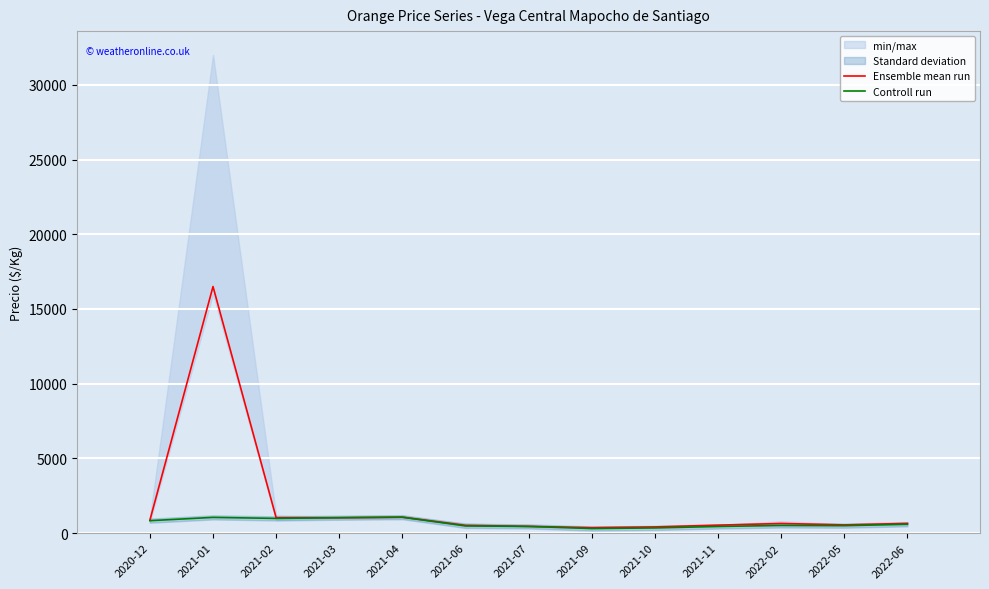

What position from the right is 2022-02?

3